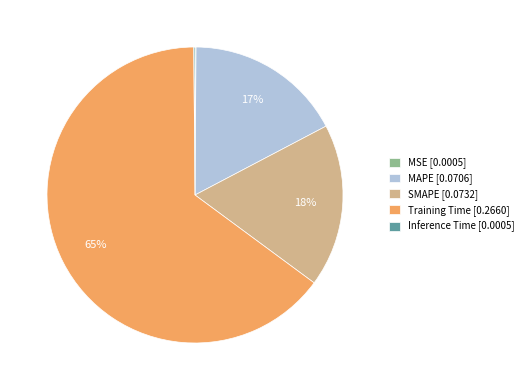

To the nearest percent, what is the difference between the Training Time [0.2660] and SMAPE [0.0732] slice percentages?

47%